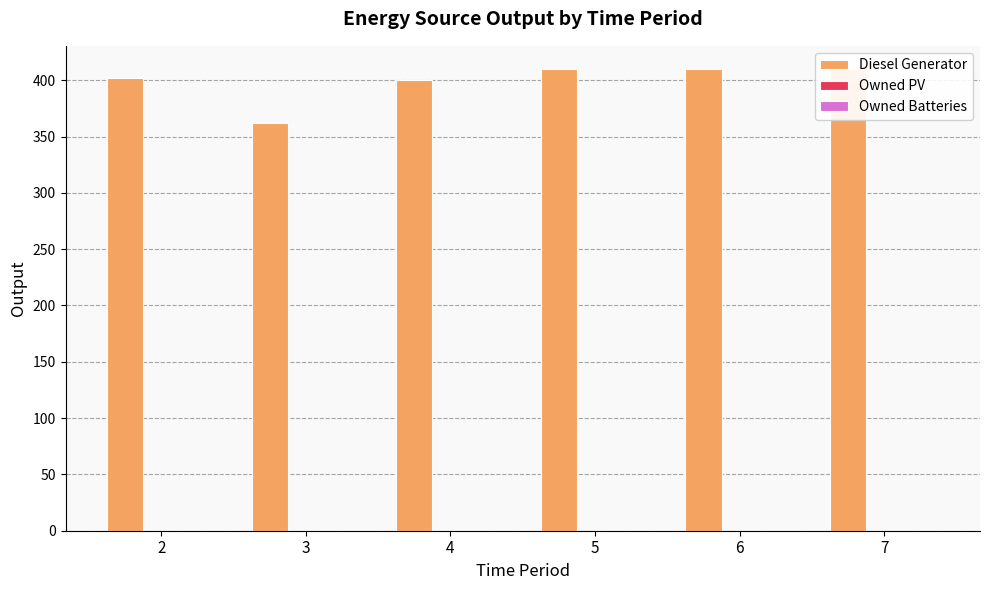

At which label is Owned Batteries closest to 0?

2